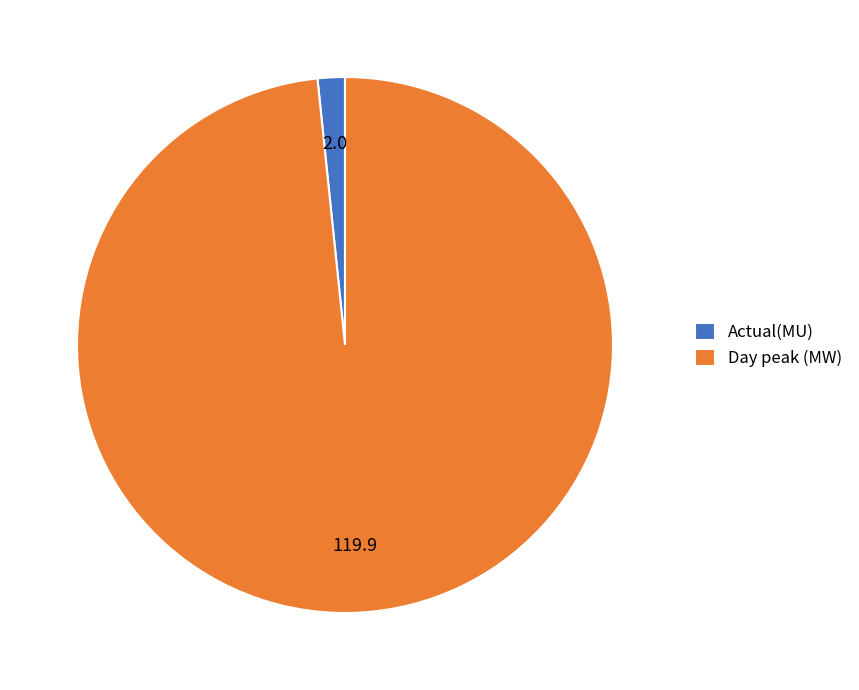

Is it true that Day peak (MW) is 98% of the pie?

True